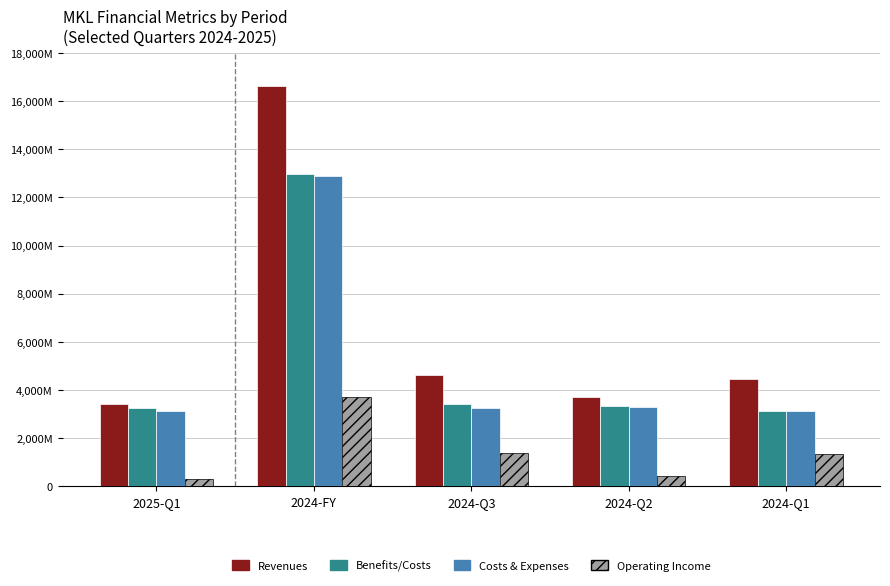

At which label does Costs & Expenses reach its peak?

2024-FY